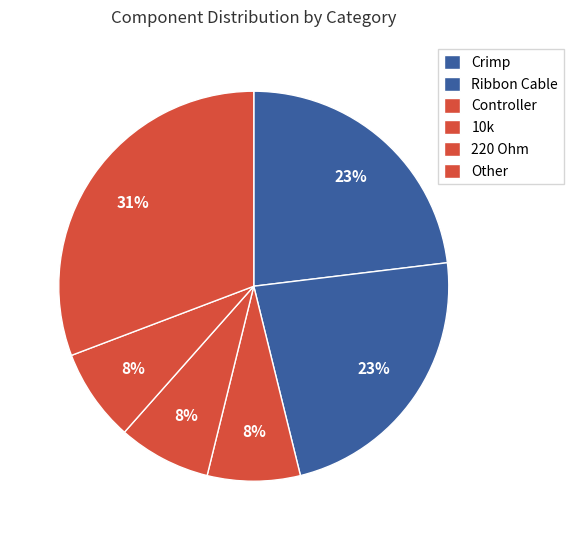

Does any single category account for the majority?

No